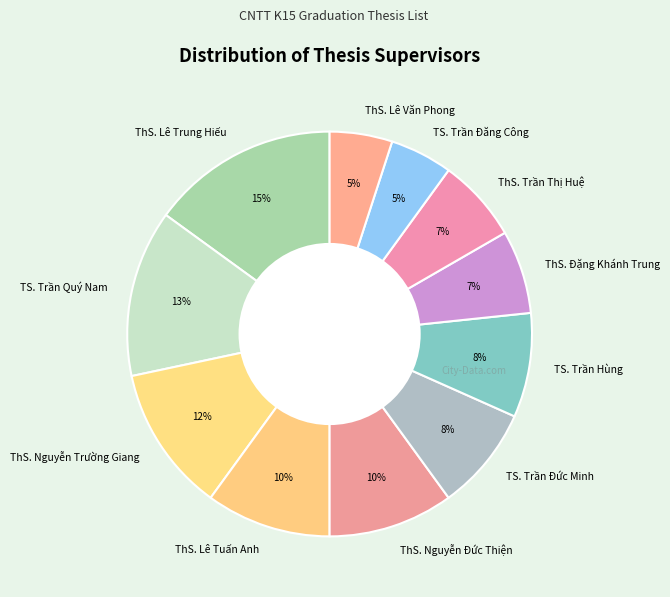

The ThS. Lê Văn Phong slice represents 1% of the pie. True or false?

False